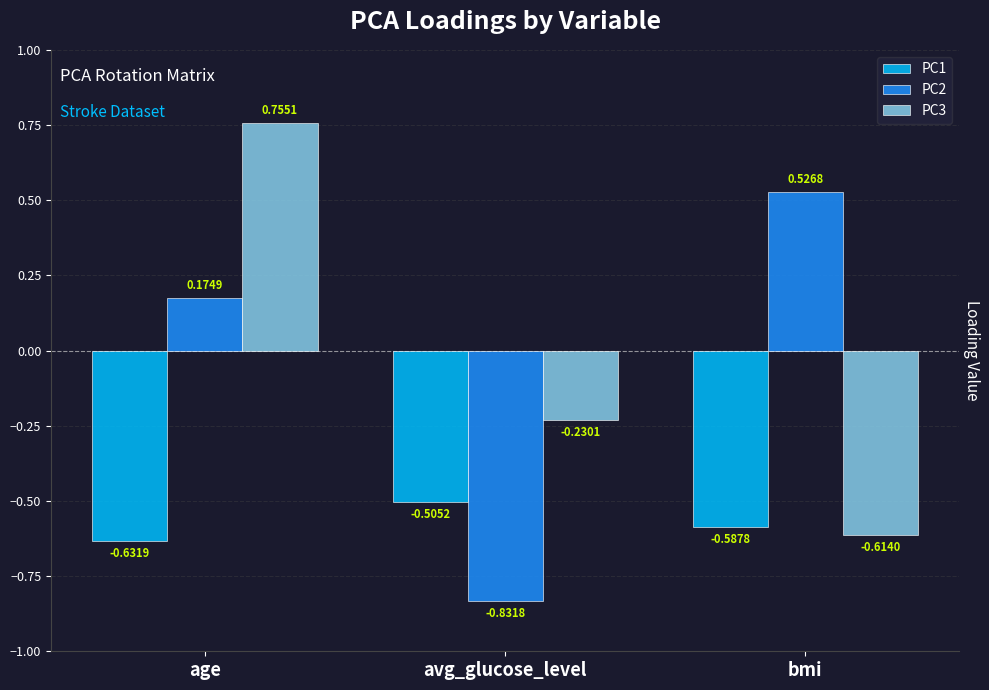

At which category is the sum across all series the highest?

age